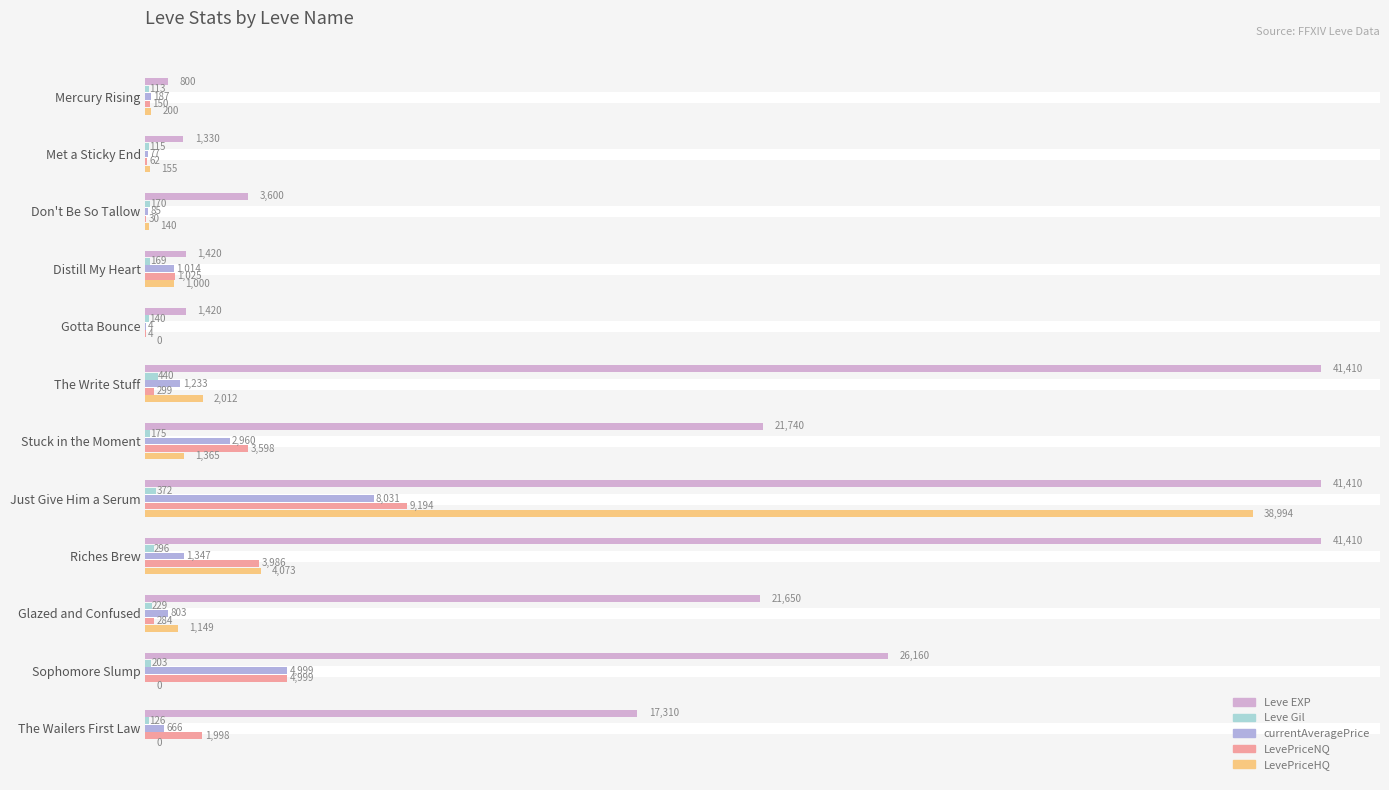

What is the sum of all LevePriceNQ values?

25629